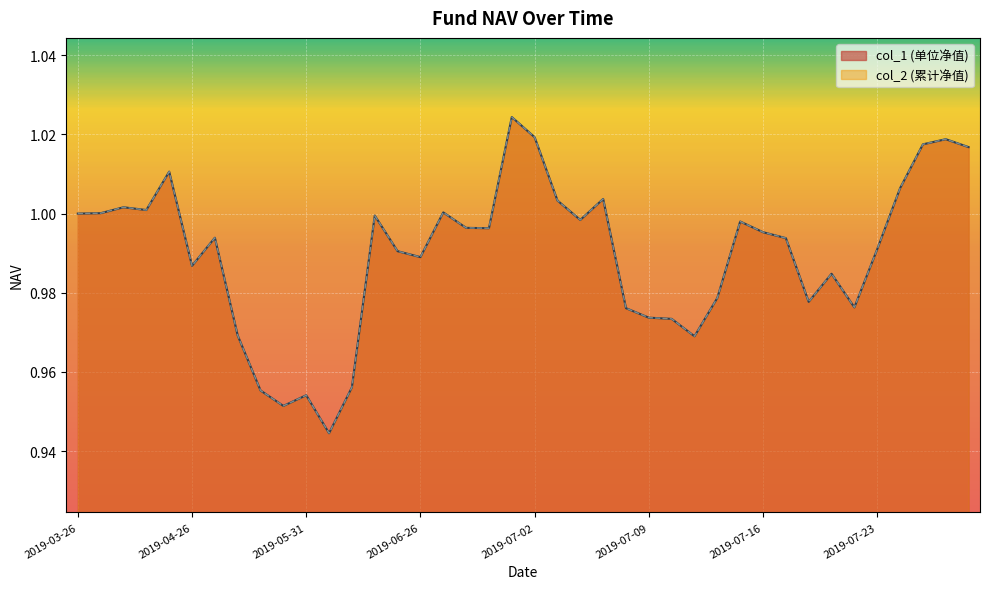

True or false: col_2 and col_1 intersect in this chart.

False